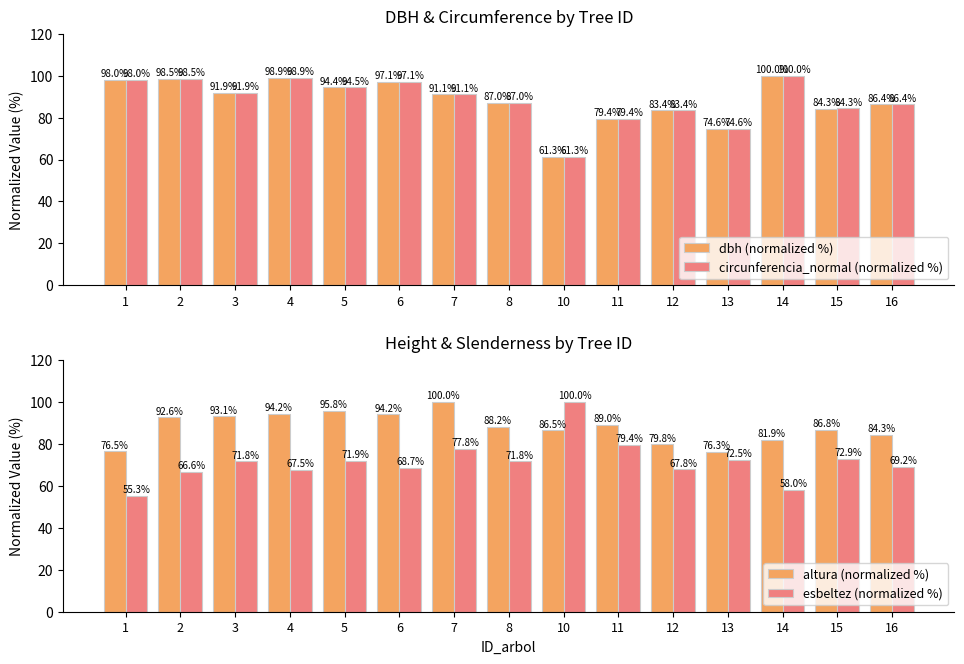

Is it true that circunferencia_normal (normalized %) equals 84.3 at 15?

True